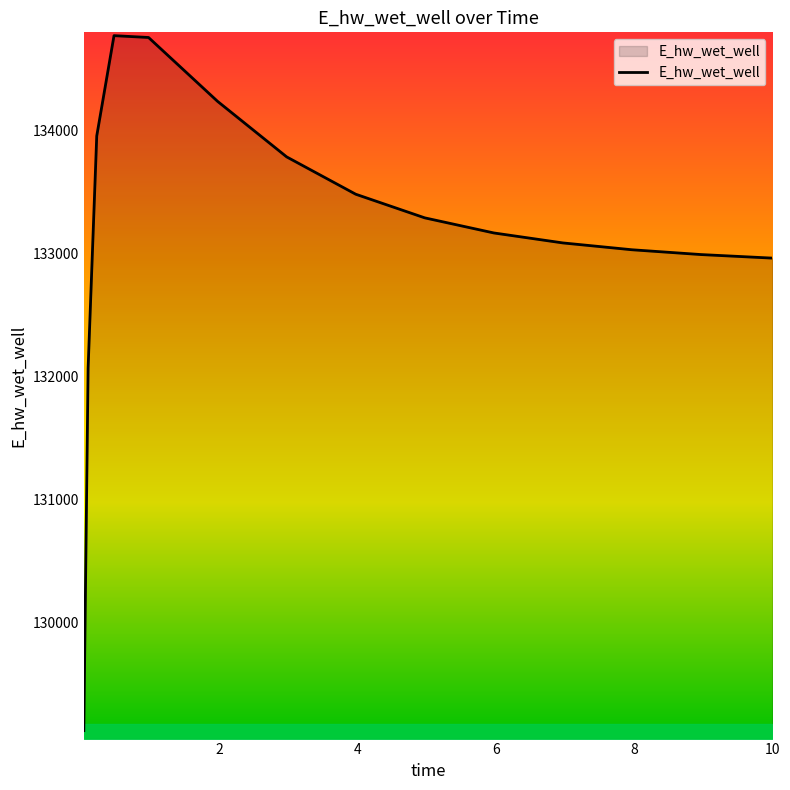

What is the greatest value displayed?

134772.0